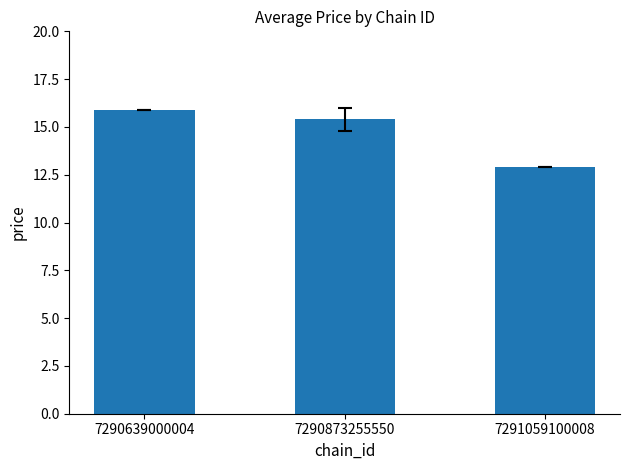

What is the maximum value shown in the chart?

15.9